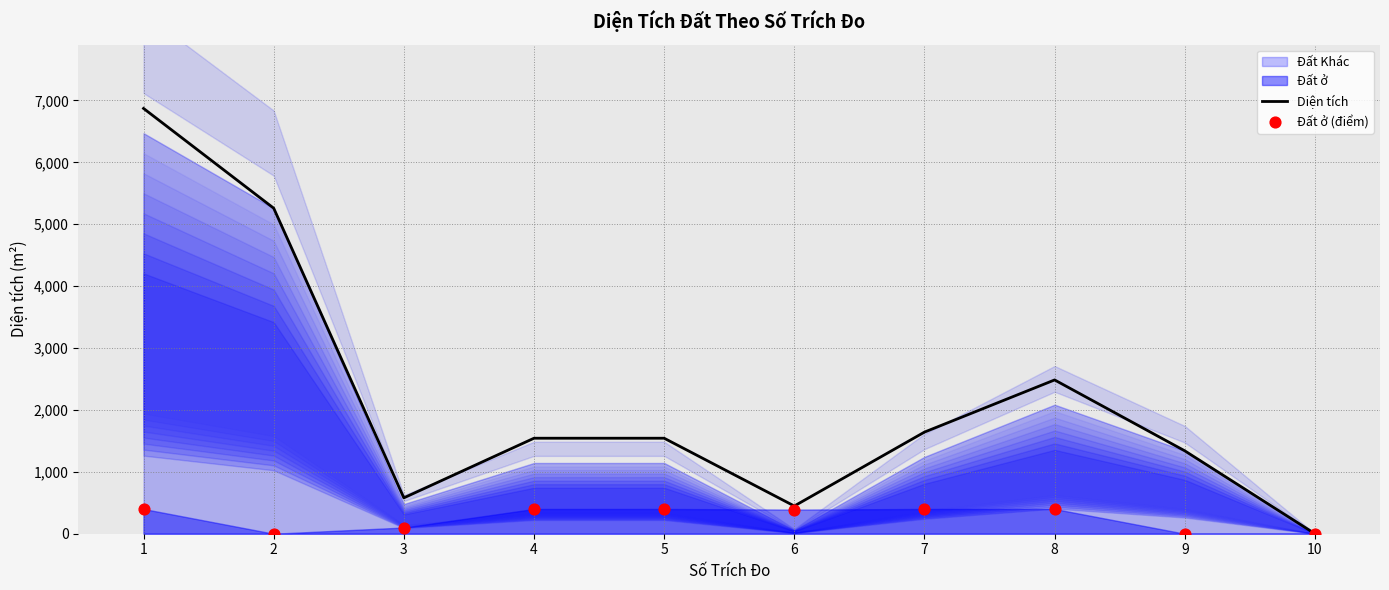

At how many categories does at least one series exceed 3459?

2